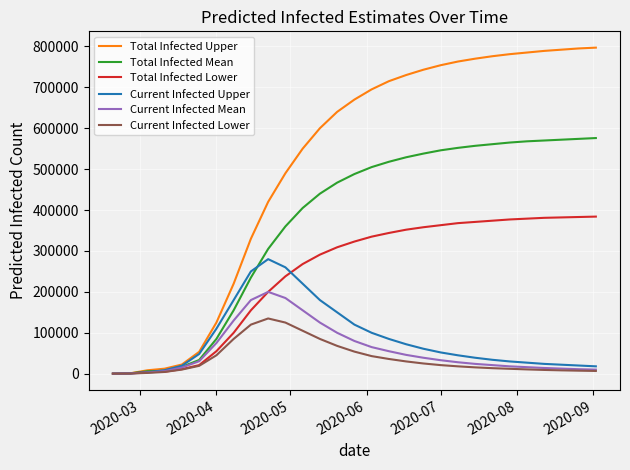

Which series has the largest total across all categories?

Total Infected Upper